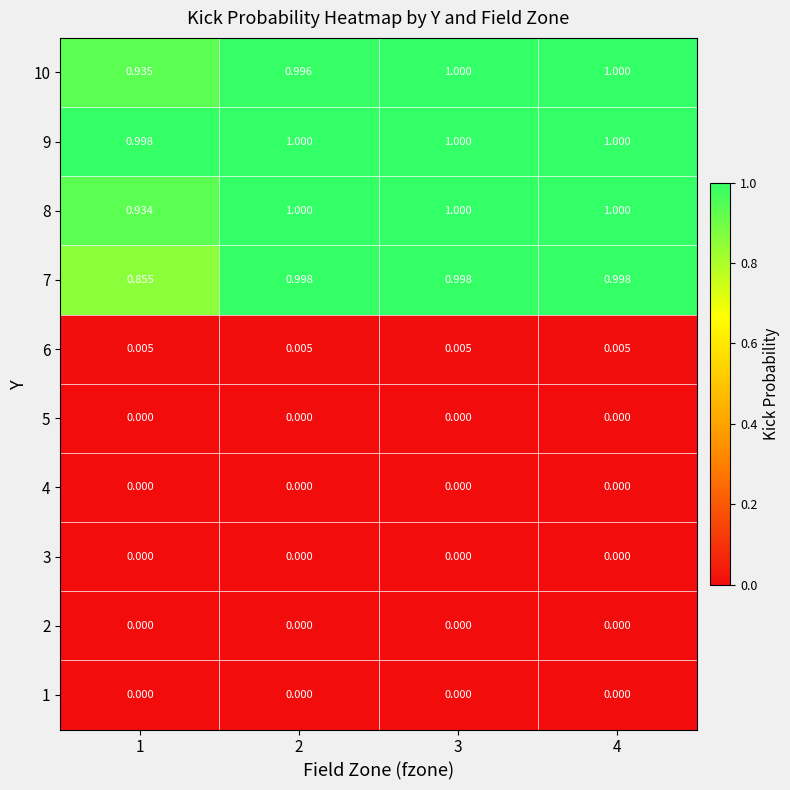

Is the value of 10 at 3 greater than the value of 7 at 2?

Yes